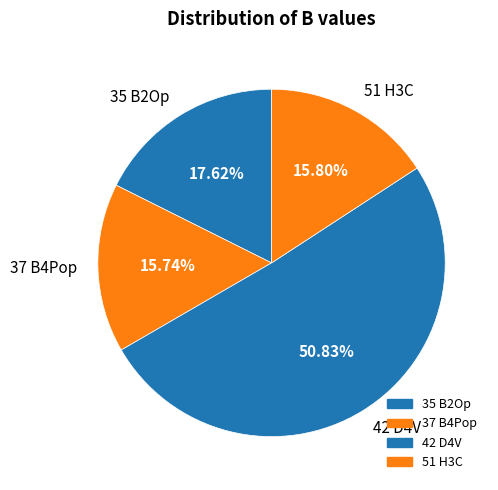

What portion of the pie excludes 35 B2Op?

82.4%